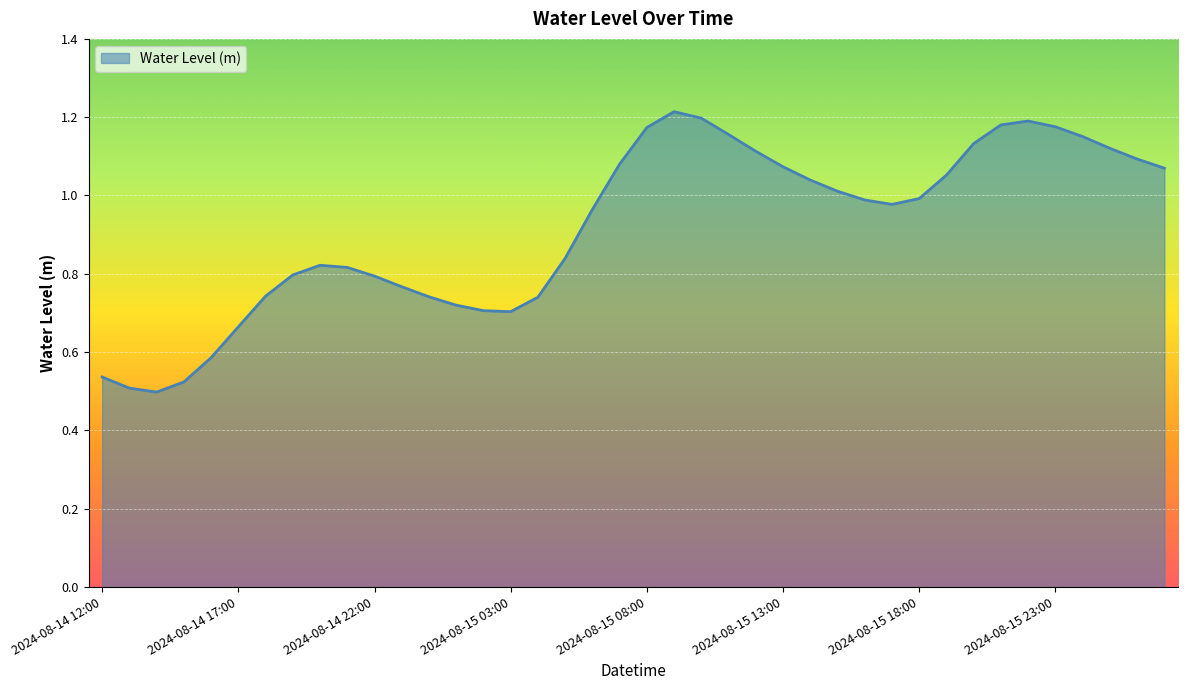

How many series are shown in this chart?

1